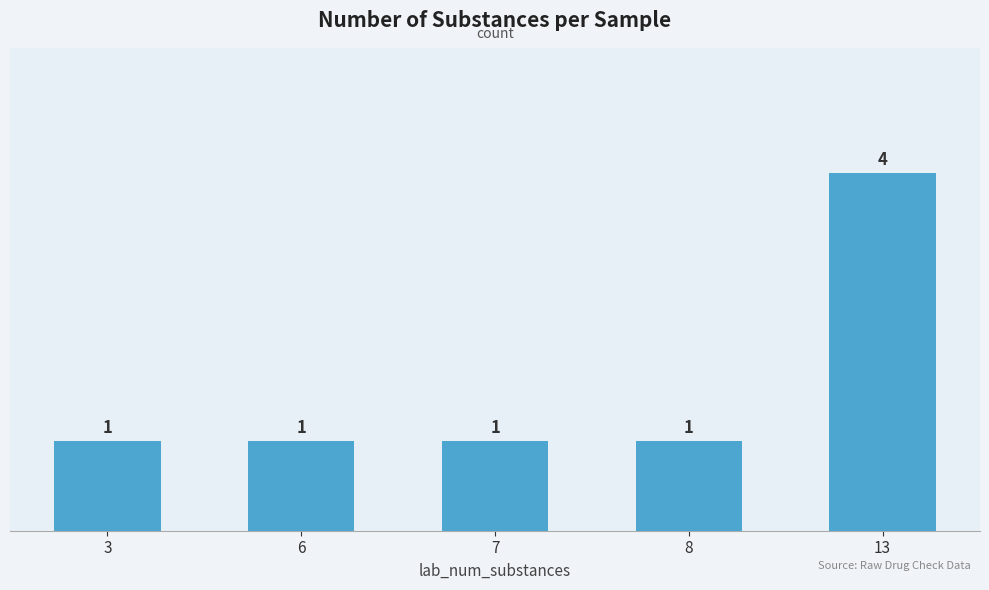

The value at 8 is 1. True or false?

True